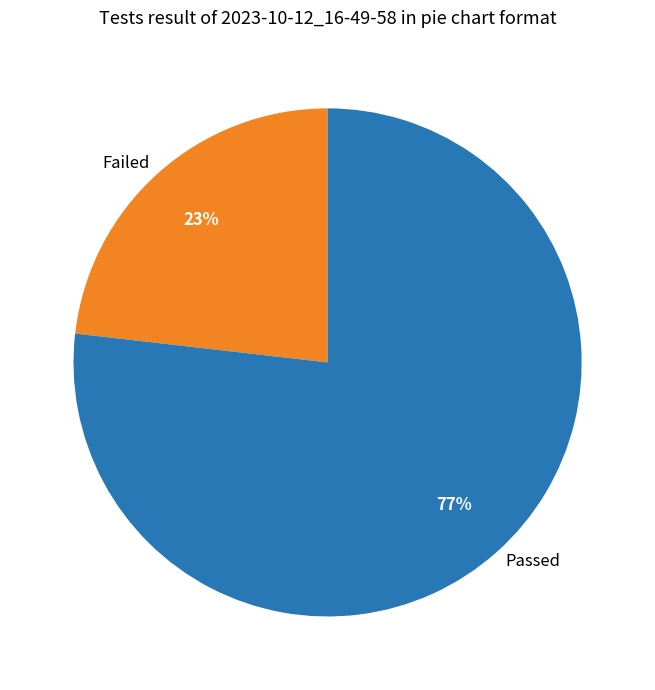

The Failed slice represents 33% of the pie. True or false?

False